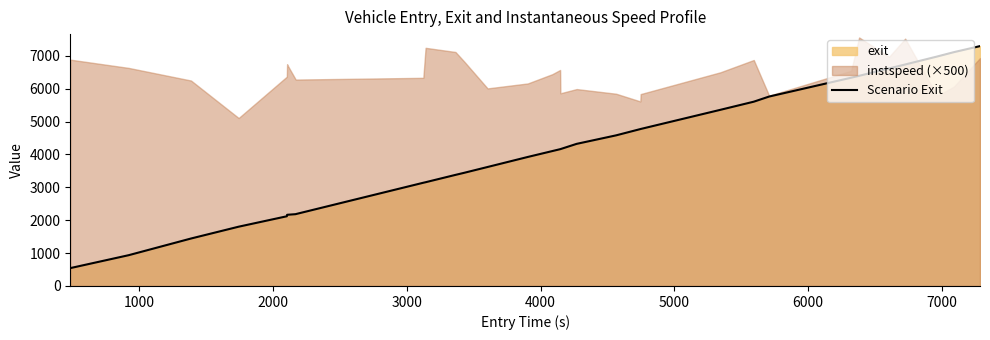

Reading left to right, list all the values displayed in this chart.

543.5	936.6	1443.7	1803.6	2120.7	2163.5	2166.2	2184.7	2189.5	3140.8	3156.5	3379.7	3443.7	3619.8	3925.4	4104.6	4161.6	4163.3	4323.4	4582.5	4773.4	4776.2	5359.9	5606.6	5763.2	6335.7	6393.4	6619.9	6738.4	6981.7	7113.6	7297.8